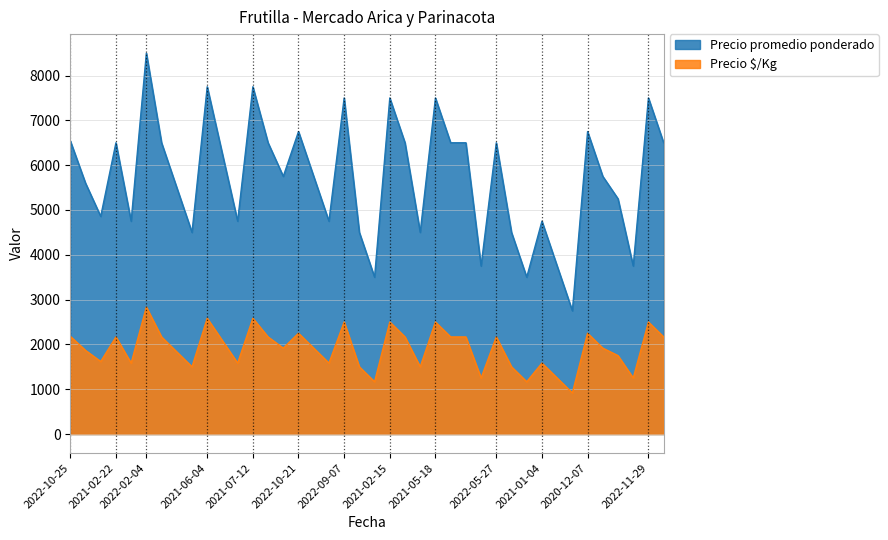

What is the difference between the maximum and second lowest values in the Precio  $/Kg series?

1666